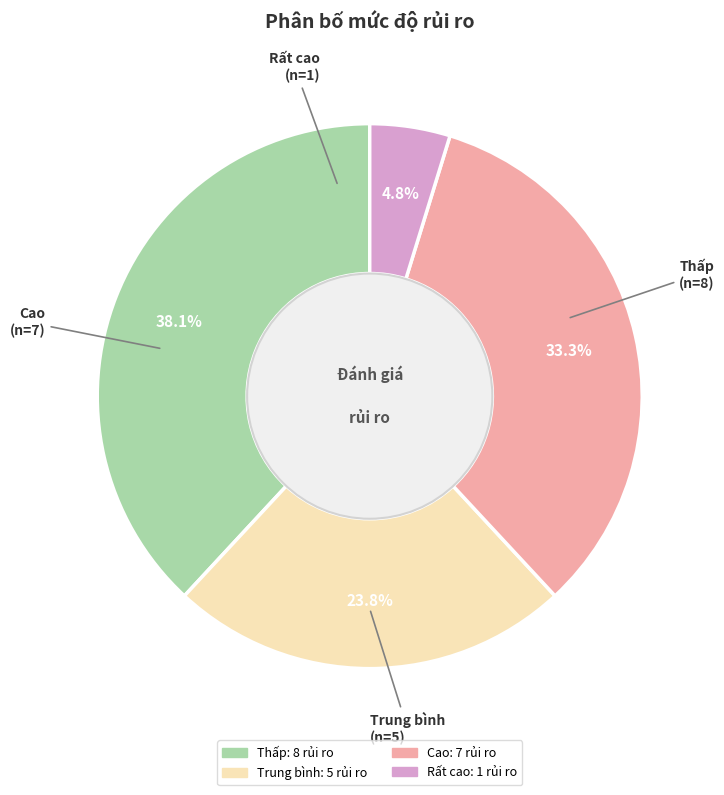

How many segments does this pie chart have?

4